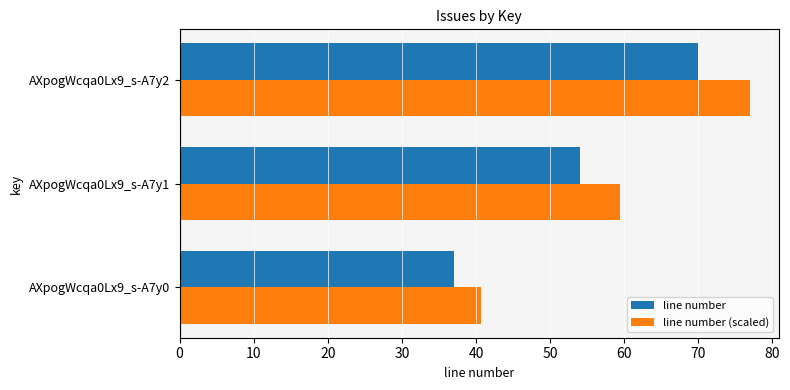

The line number series shows 94.1 at AXpogWcqa0Lx9_s-A7y2. True or false?

False